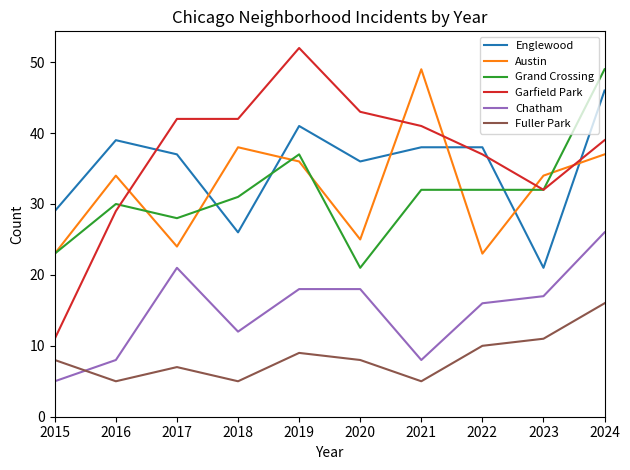

What is the approximate value of Chatham at 2023, to the nearest 10?

20